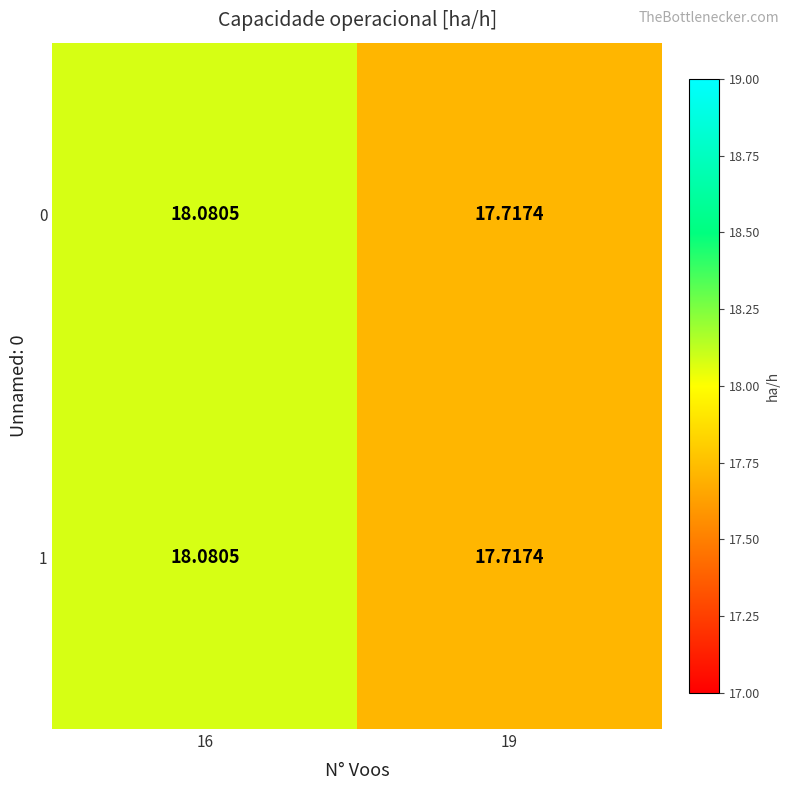

How many values in the 1 series are below 18?

1